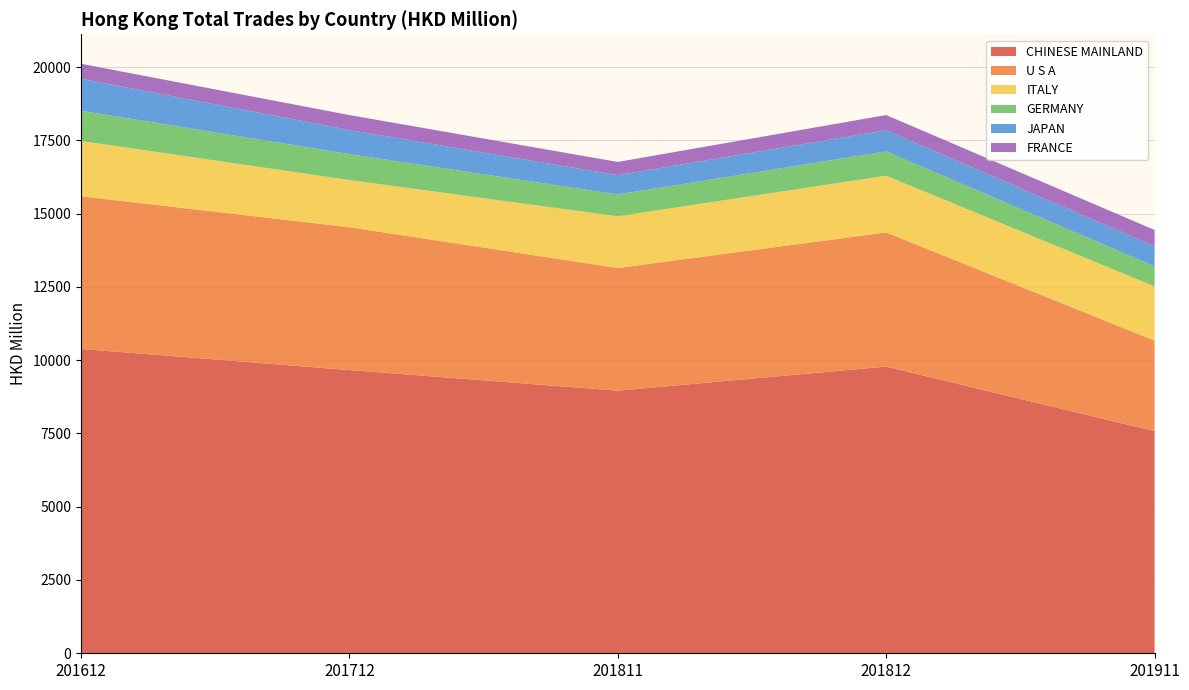

Reading left to right, transcribe all the data shown in this chart.

CHINESE MAINLAND: 201612=10383.1	201712=9661.8	201811=8959.0	201812=9780.6	201911=7575.0
U S A: 201612=5207.9	201712=4873.1	201811=4184.6	201812=4575.9	201911=3092.2
ITALY: 201612=1886.0	201712=1609.0	201811=1762.9	201812=1935.8	201911=1848.1
GERMANY: 201612=1031.5	201712=885.2	201811=745.9	201812=830.7	201911=687.6
JAPAN: 201612=1091.7	201712=820.0	201811=658.4	201812=721.0	201911=684.3
FRANCE: 201612=510.3	201712=511.3	201811=450.7	201812=517.4	201911=553.7